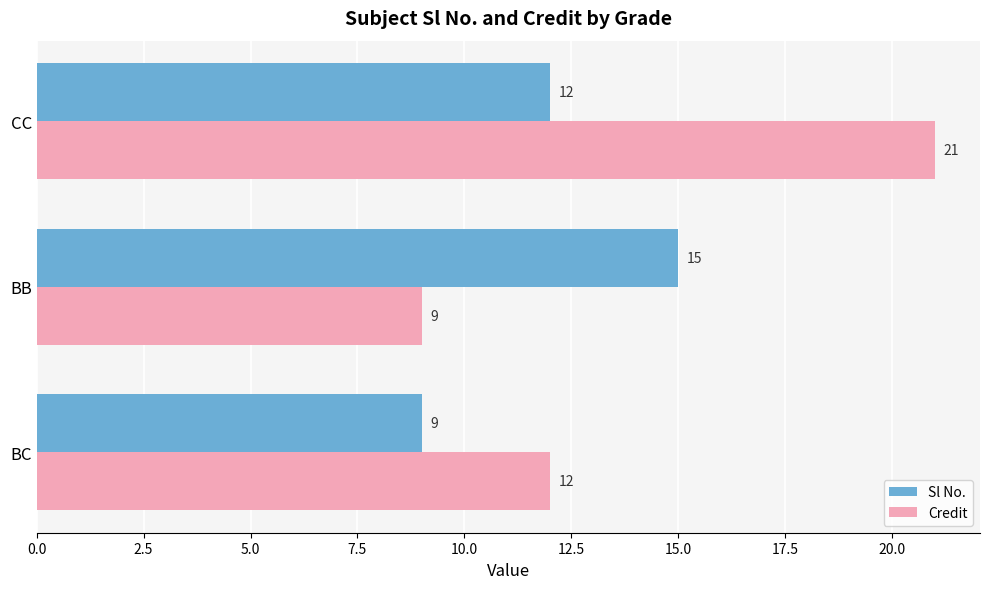

Is it true that Sl No. equals 16 at BC?

False